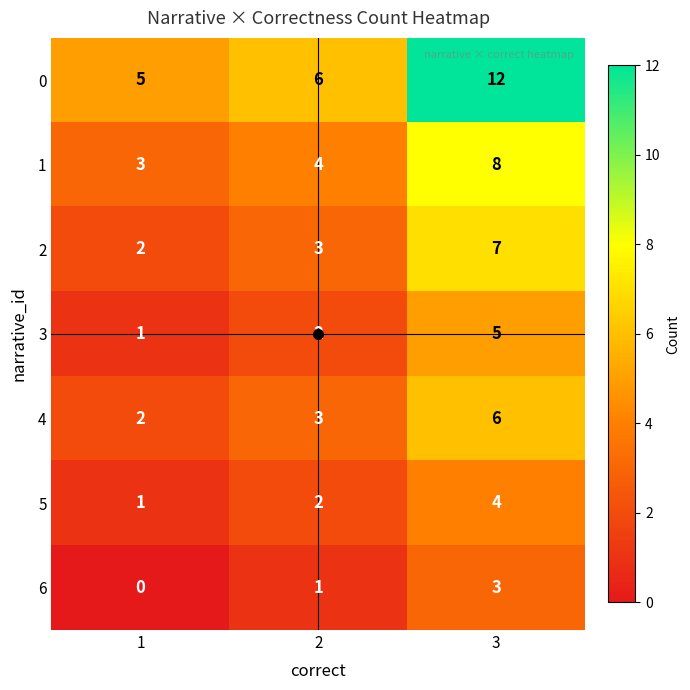

What is the difference between the highest and lowest values at 2?

5